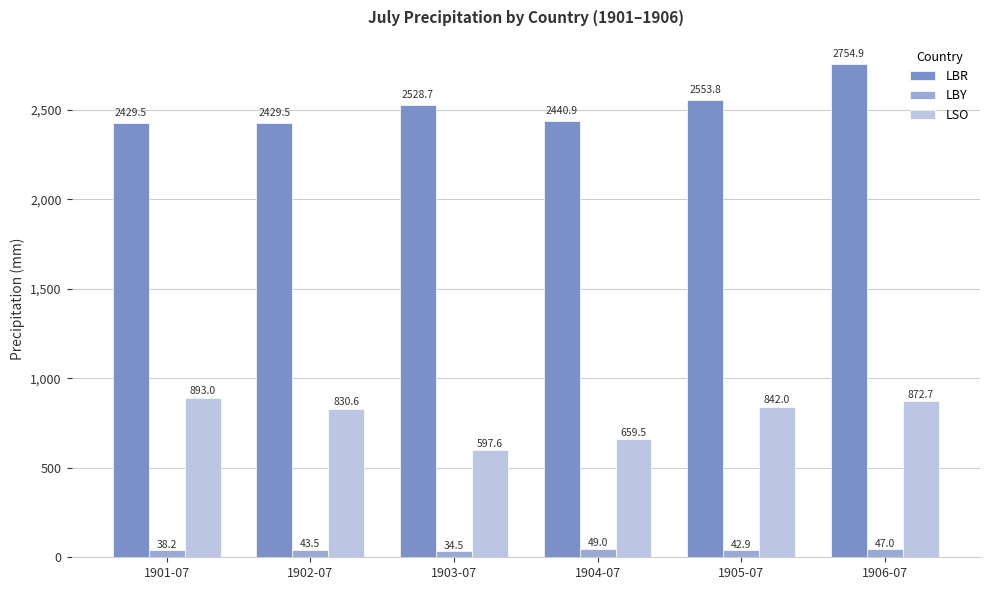

True or false: LBR has a value of 1020.8 at 1906-07.

False